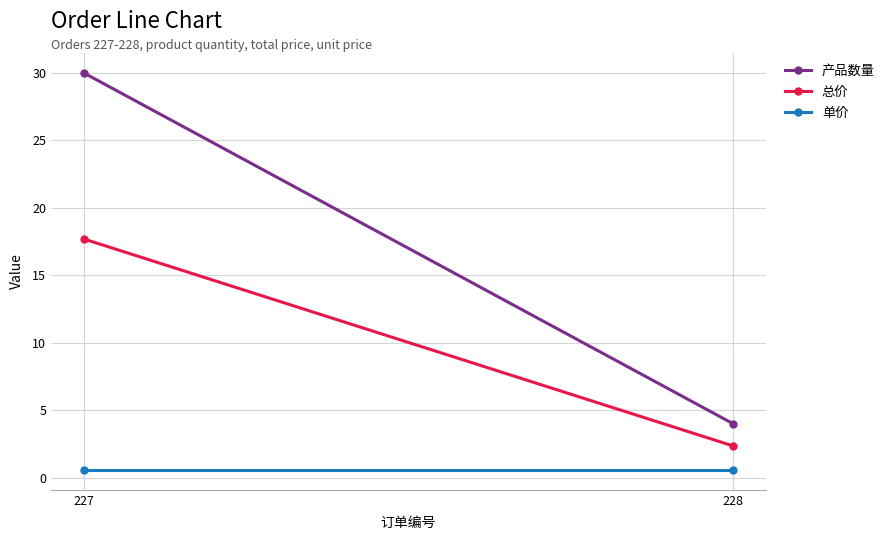

What is the maximum value for 单价?

0.6